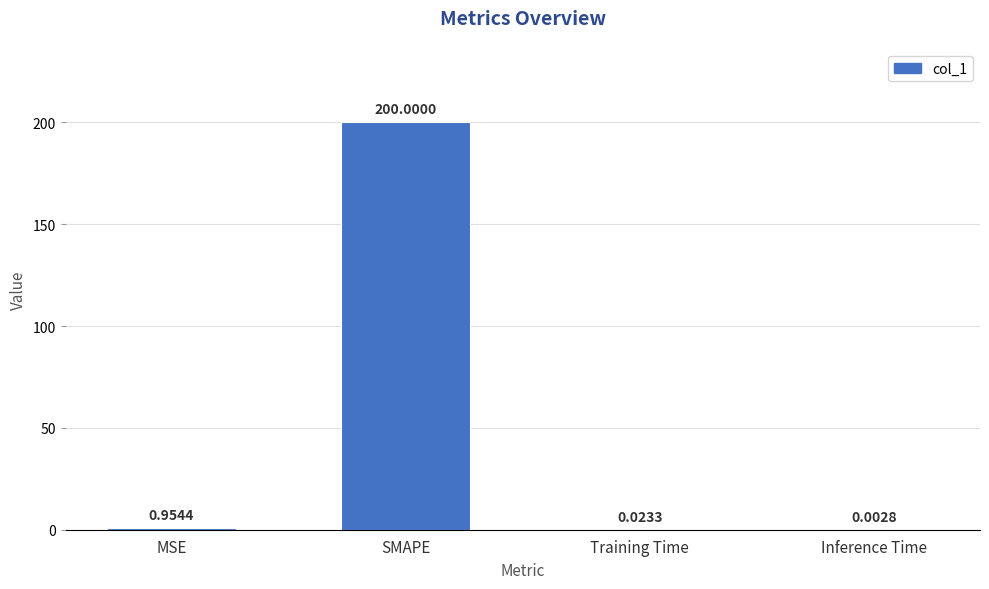

What is the sum of all values?

201.0